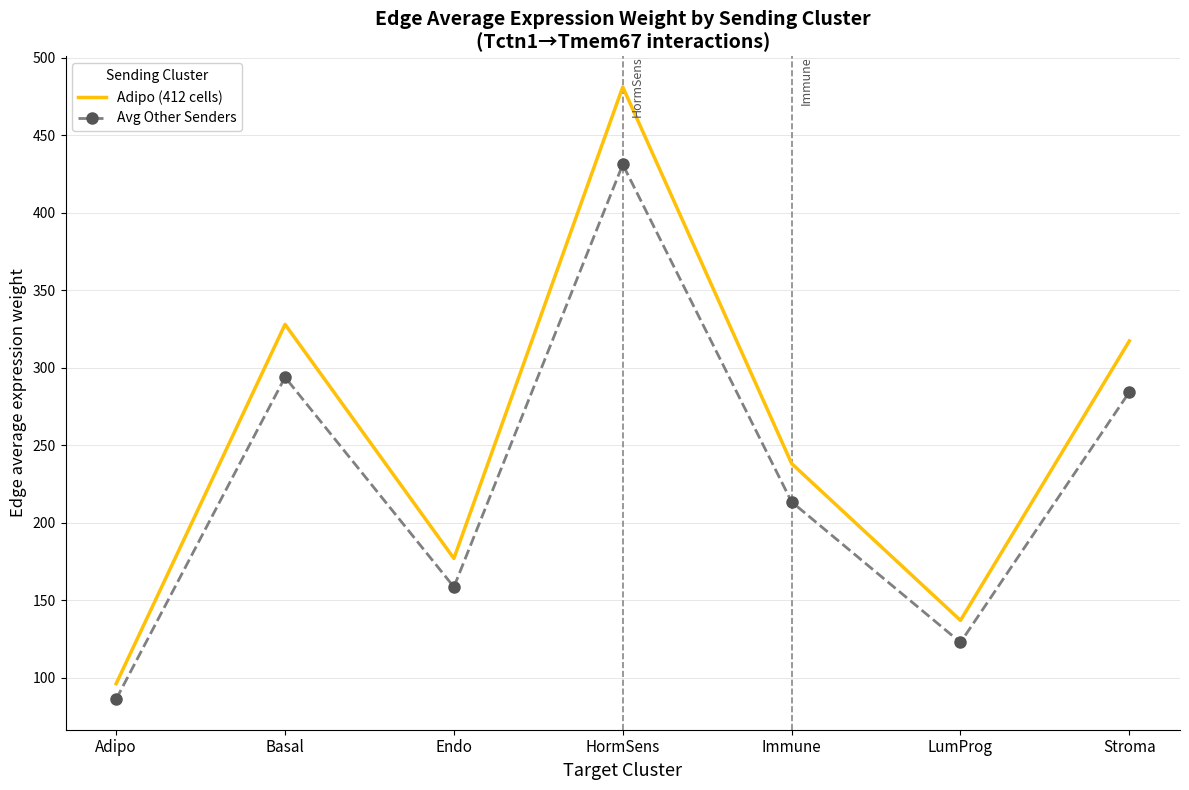

Which series has the widest spread of values?

Adipo (412 cells)